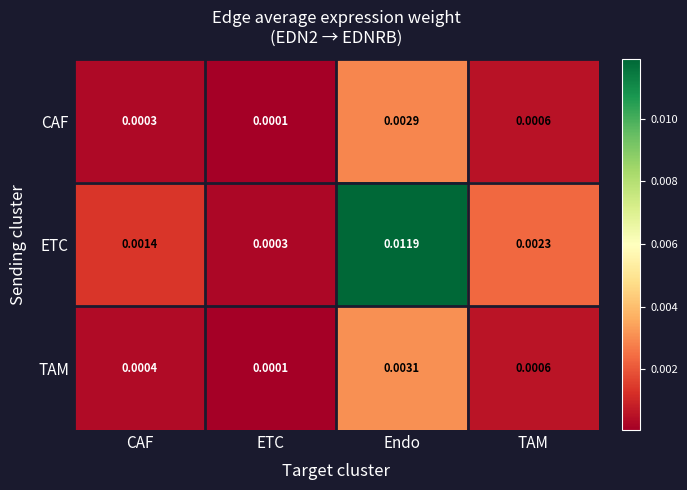

At which label is ETC closest to 0?

ETC